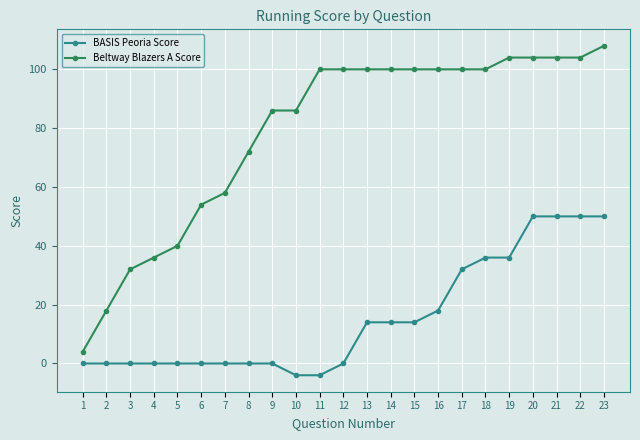

Is this an area chart (filled region under the line)?

No